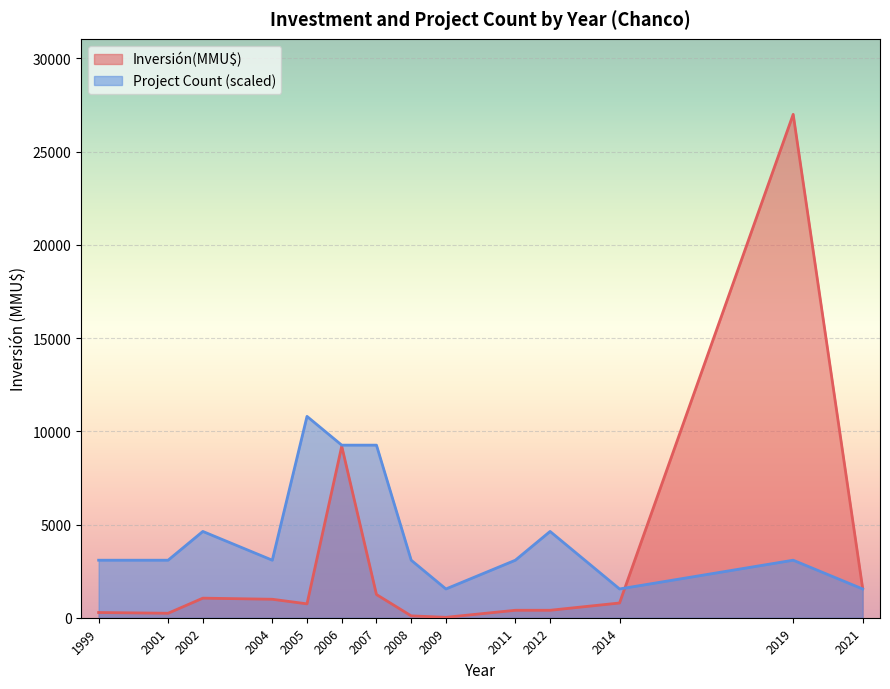

Which series has the widest spread of values?

Inversión(MMU$)